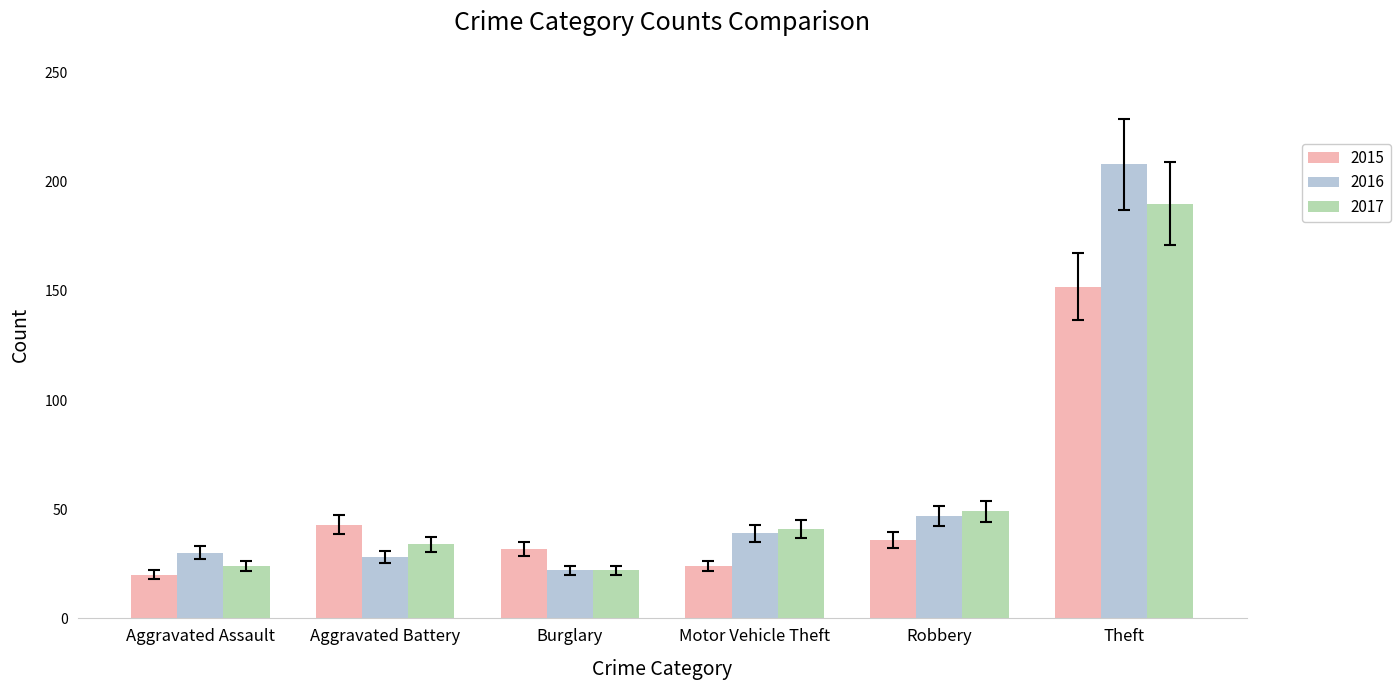

At which label is 2015 closest to 86?

Aggravated Battery